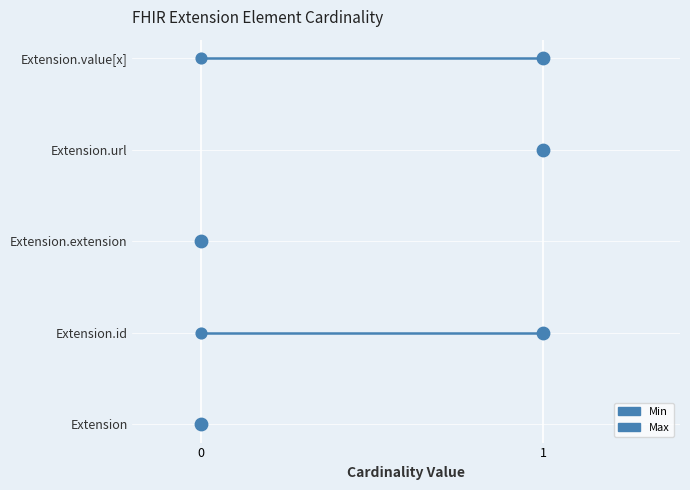

Which series has the widest spread of Y values?

Min